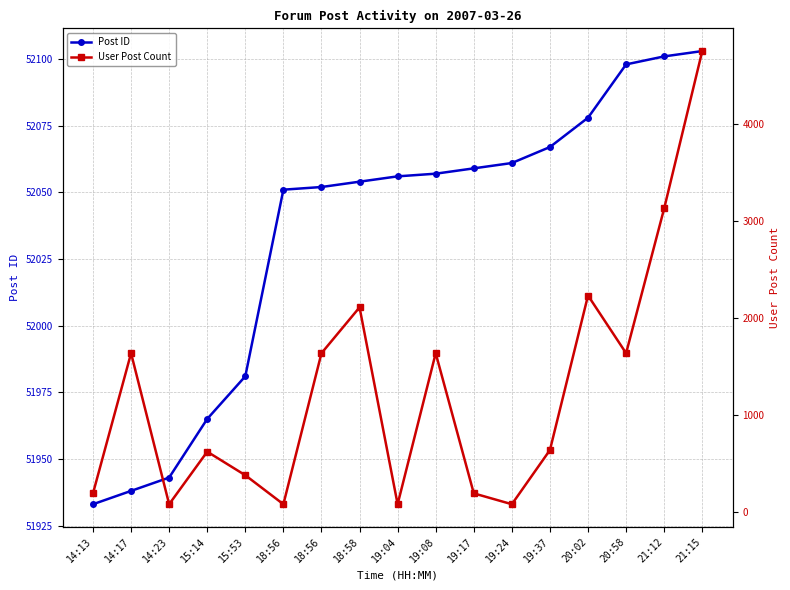

Rank the categories by Post ID value from lowest to highest.

14:13, 14:17, 14:23, 15:14, 15:53, 18:56, 18:56, 18:58, 19:04, 19:08, 19:17, 19:24, 19:37, 20:02, 20:58, 21:12, 21:15